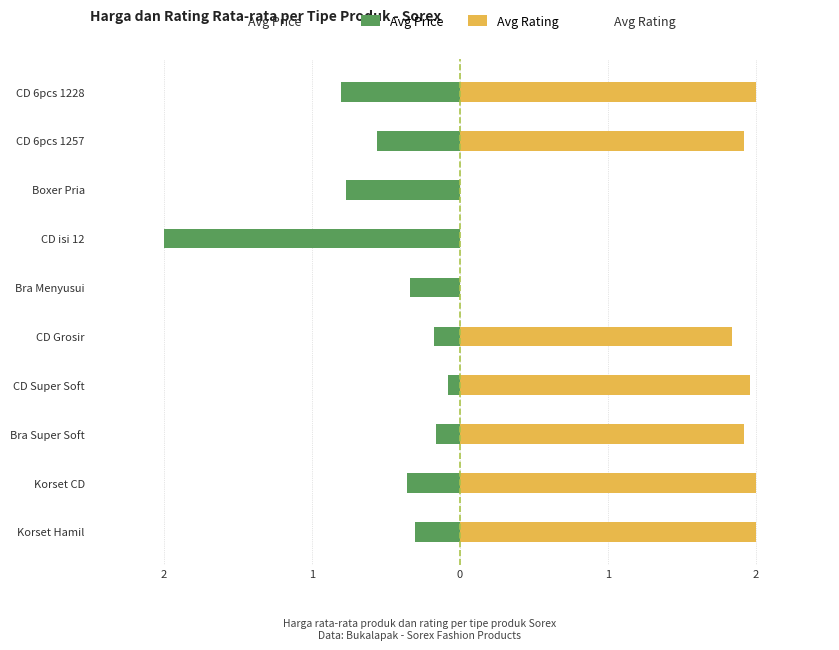

What is the value of the Avg Price bar at the 10th from the left?

-0.8